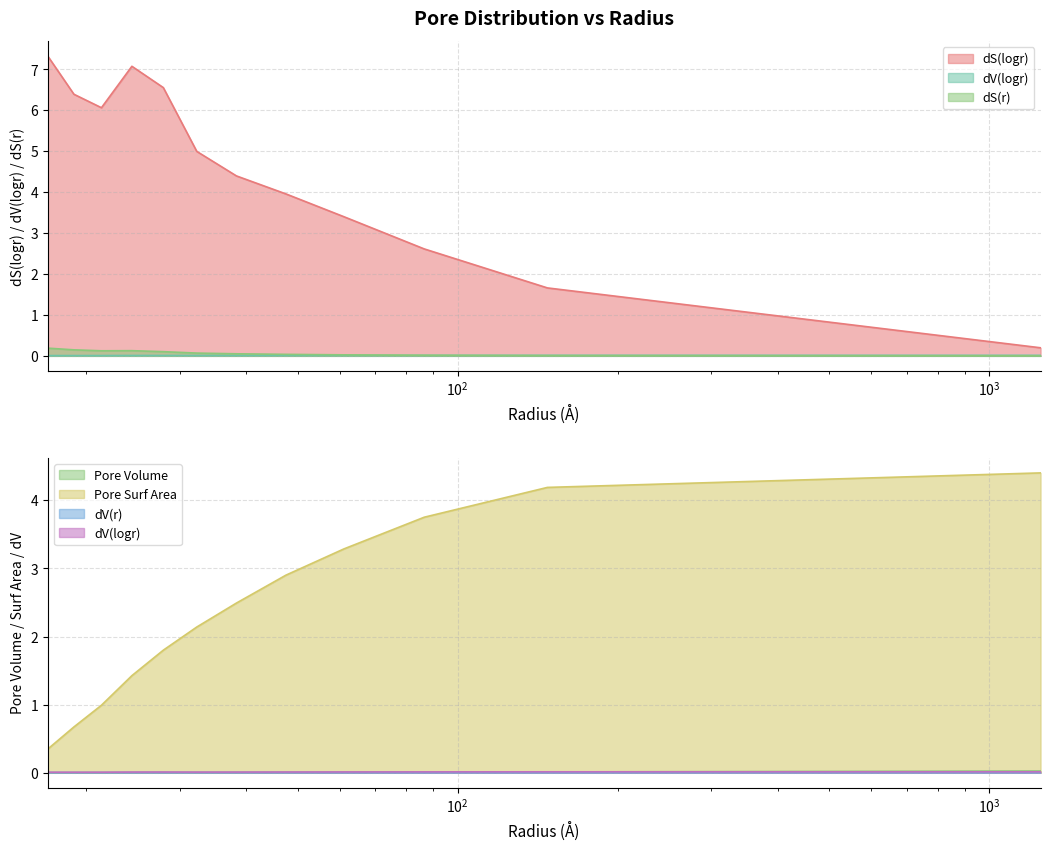

How many lines are shown in the chart?

6